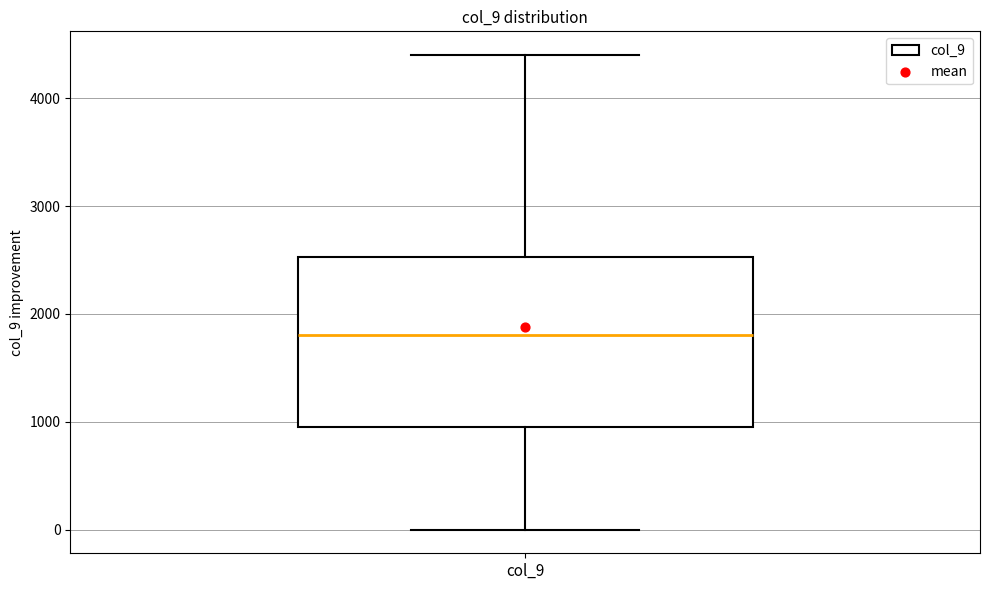

Read this box plot against the y-axis: the position of the median line, the range covered by the box, and the ends of both whiskers. The values are not printed on the chart, so give them approximately, as read against the axis.

median 1800, box 1000 to 2500, whiskers 0 to 4400